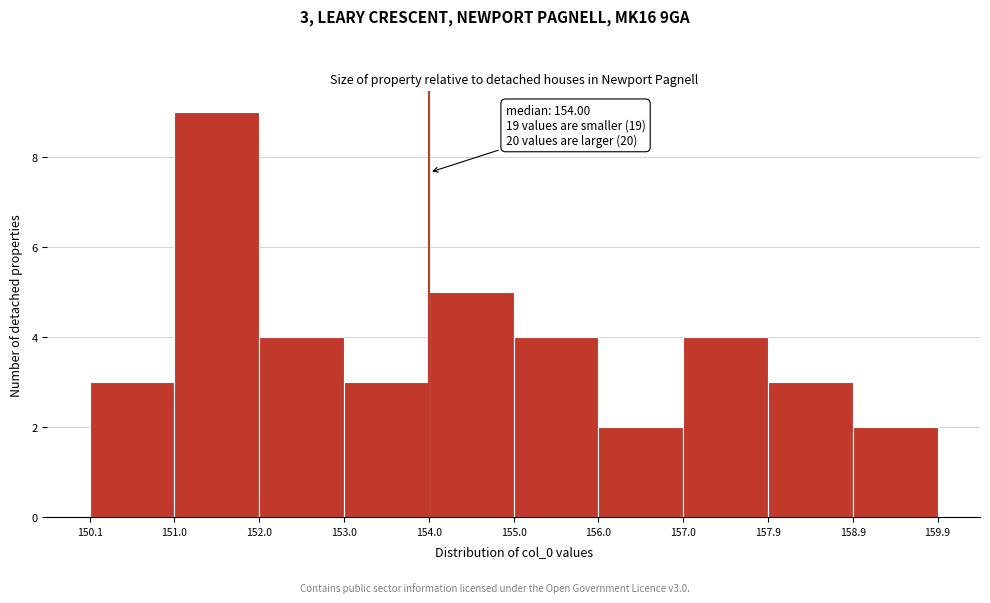

Which range on the x-axis has the tallest bar?

151.0 to 152.0